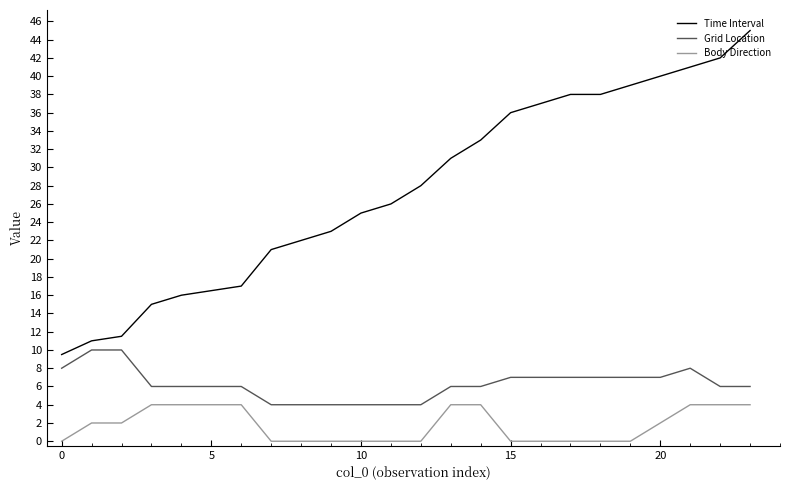

Which series has the largest range (max minus min)?

Time Interval